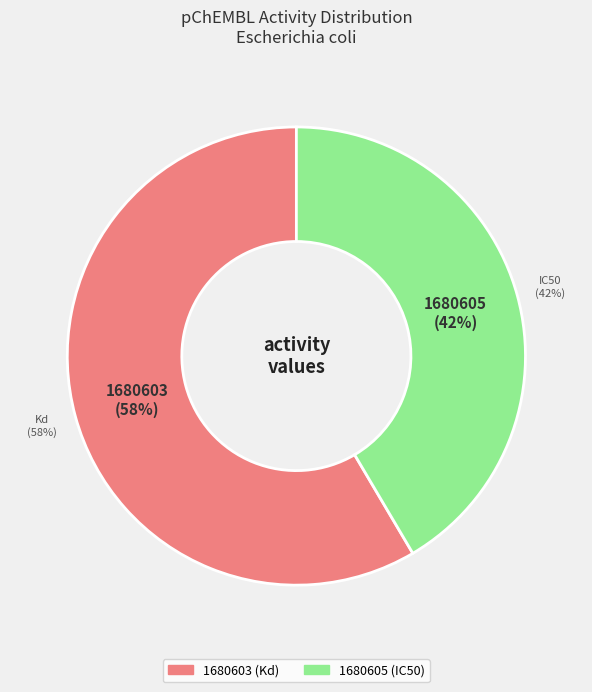

To the nearest percent, what is the combined percentage of 1680603 and 1680605?

100%